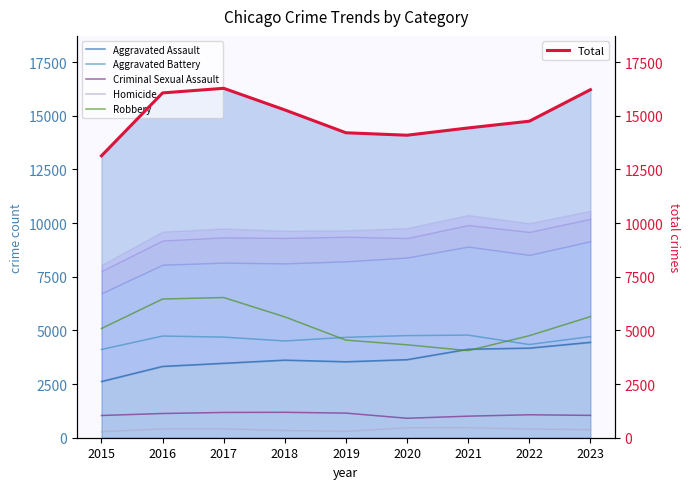

Which series has the largest total across all categories?

Total